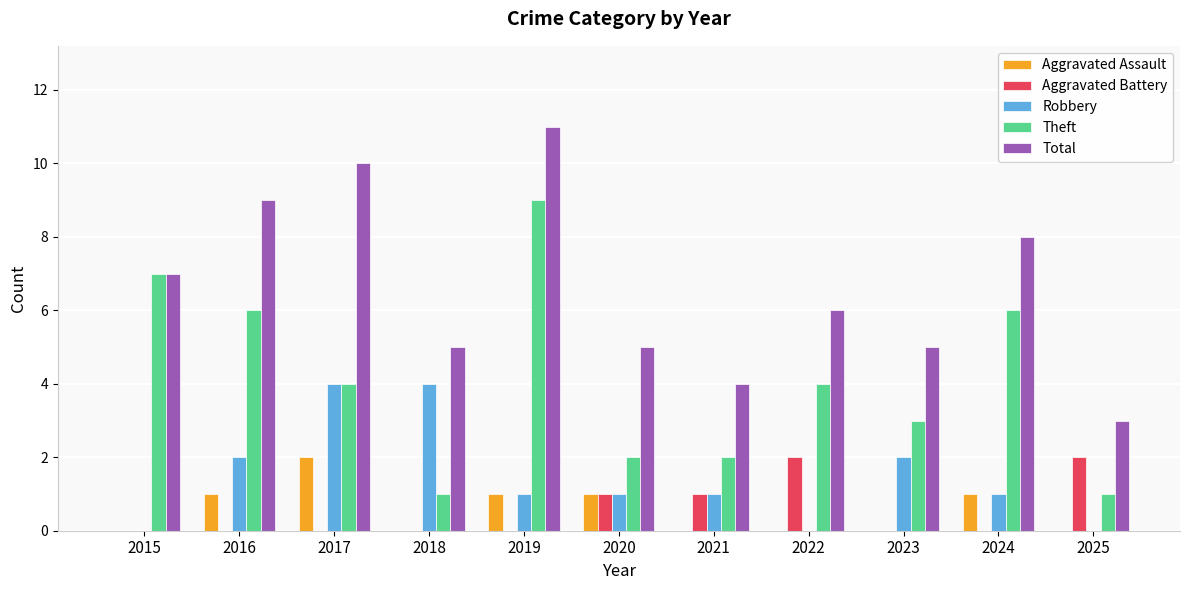

What is the sum of all Aggravated Battery values?

6